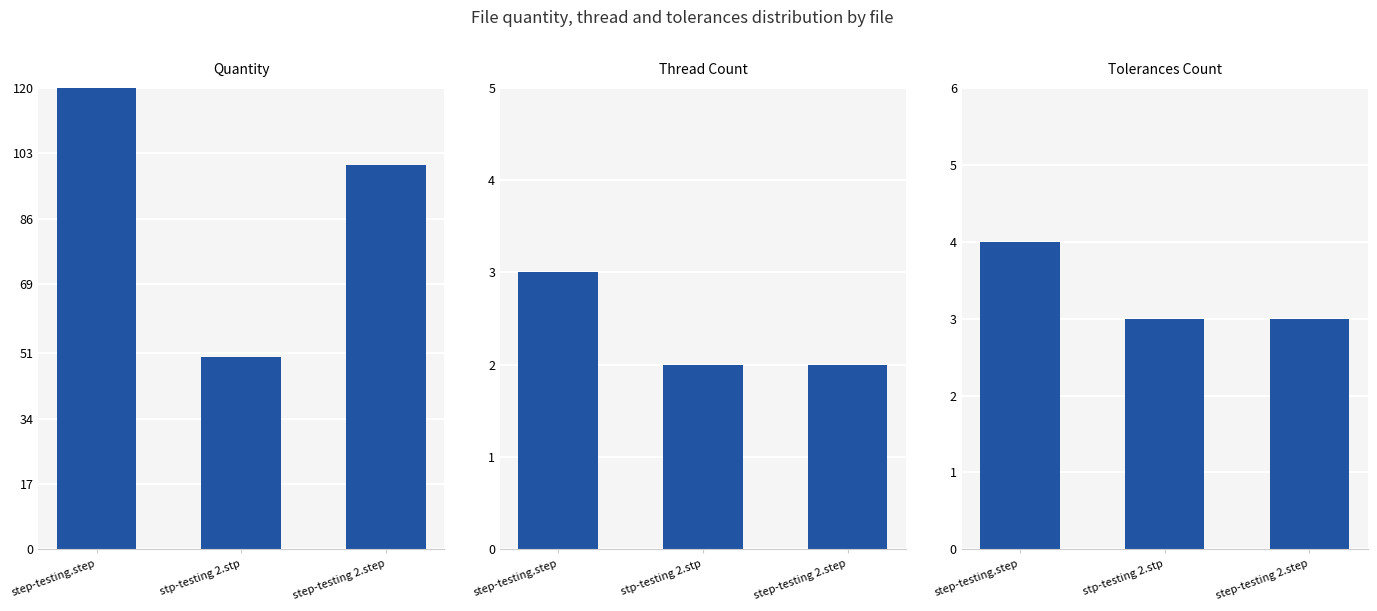

How many series are shown in this chart?

3